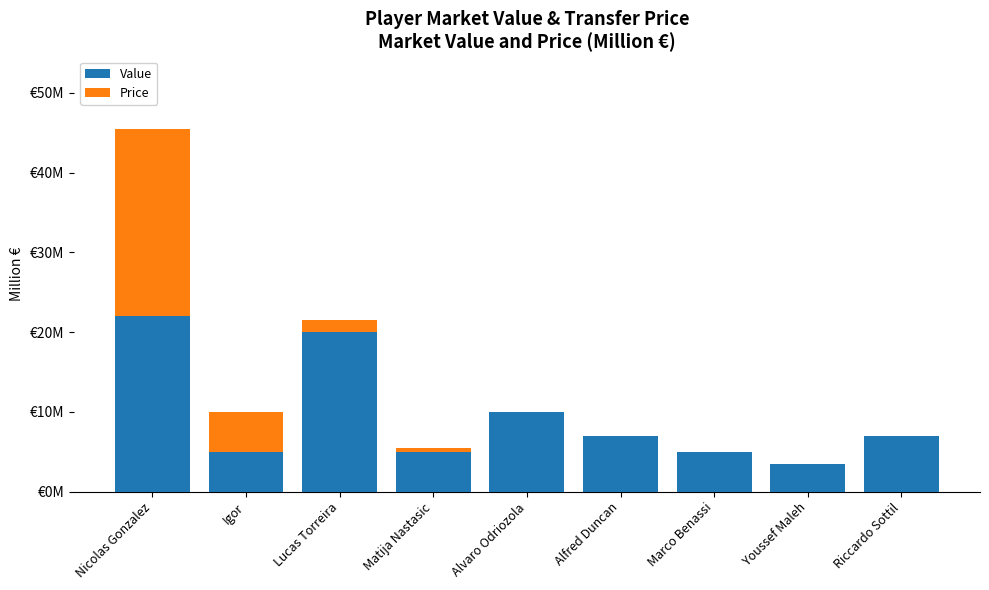

Which category has the highest value in the Value series?

Nicolas Gonzalez